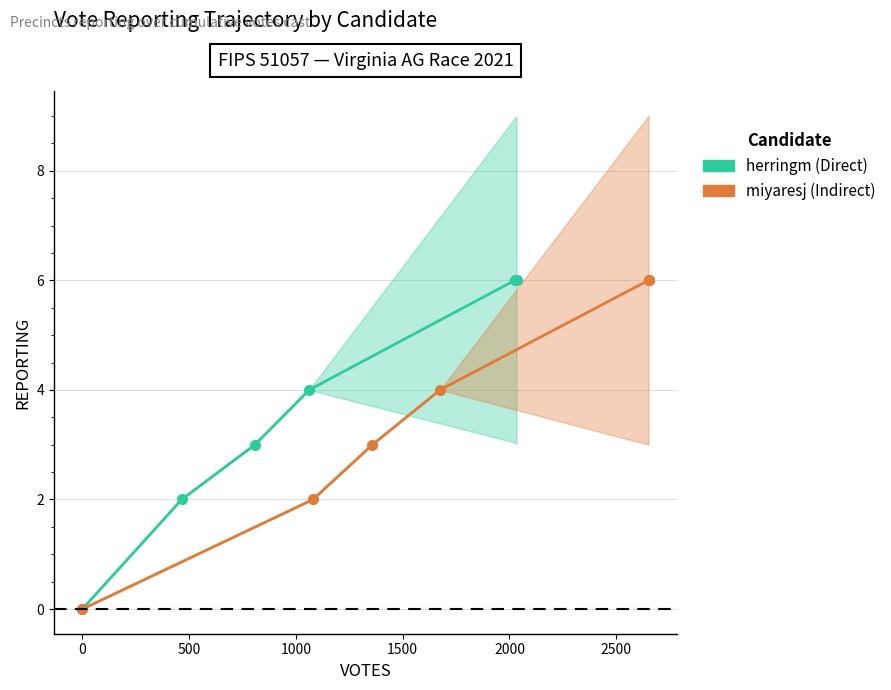

List the series in order of their peak value, lowest first.

herringm (Direct), miyaresj (Indirect)